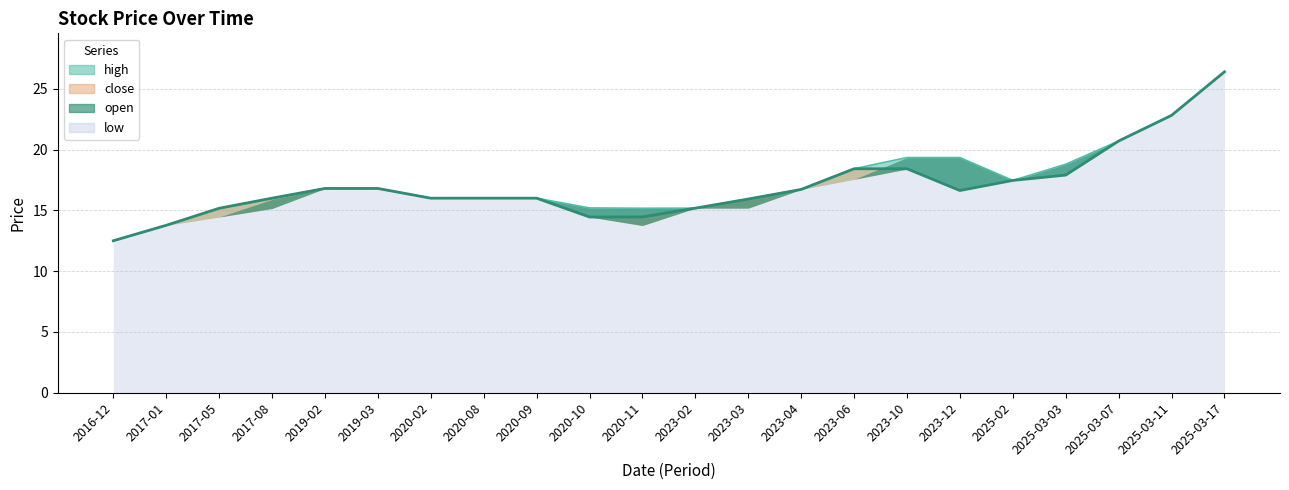

What is the difference between the second highest and second lowest values in the low series?

9.0